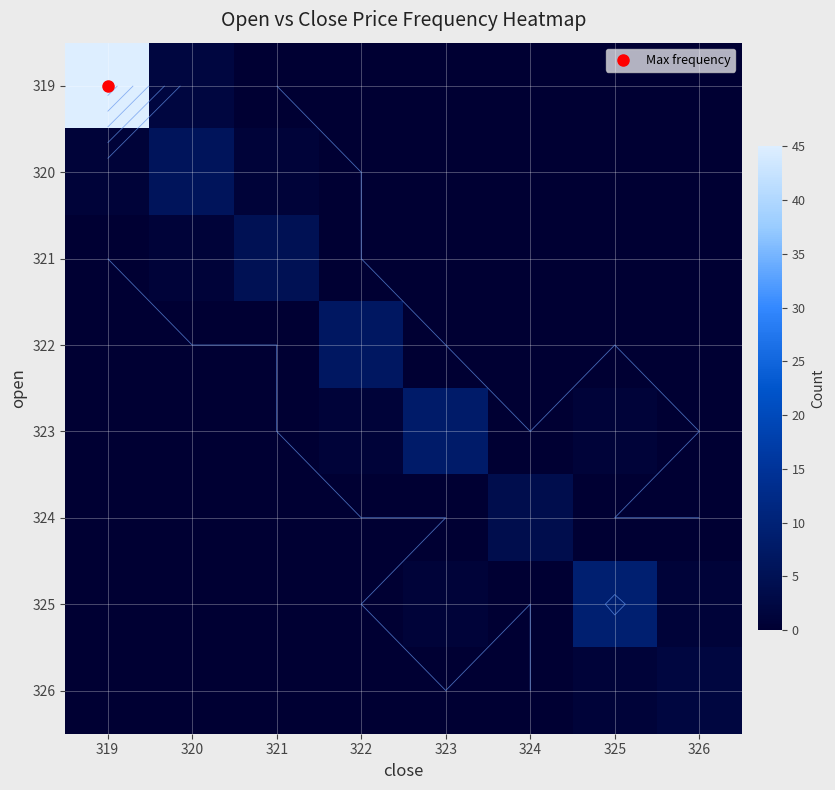

How many data points in 325 are above 0?

3